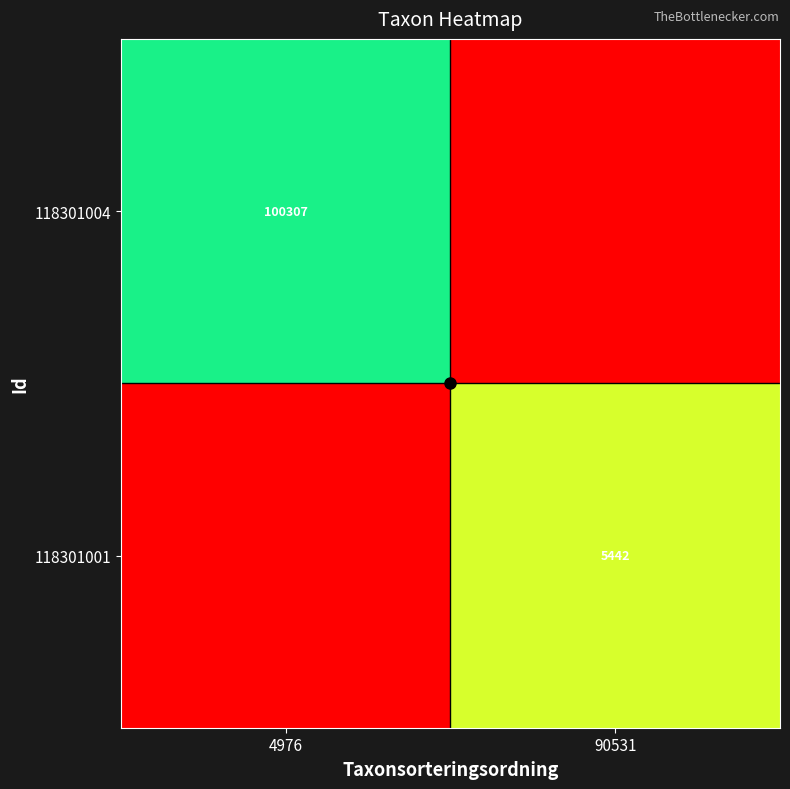

The 118301004 series shows 1 at 90531. True or false?

True